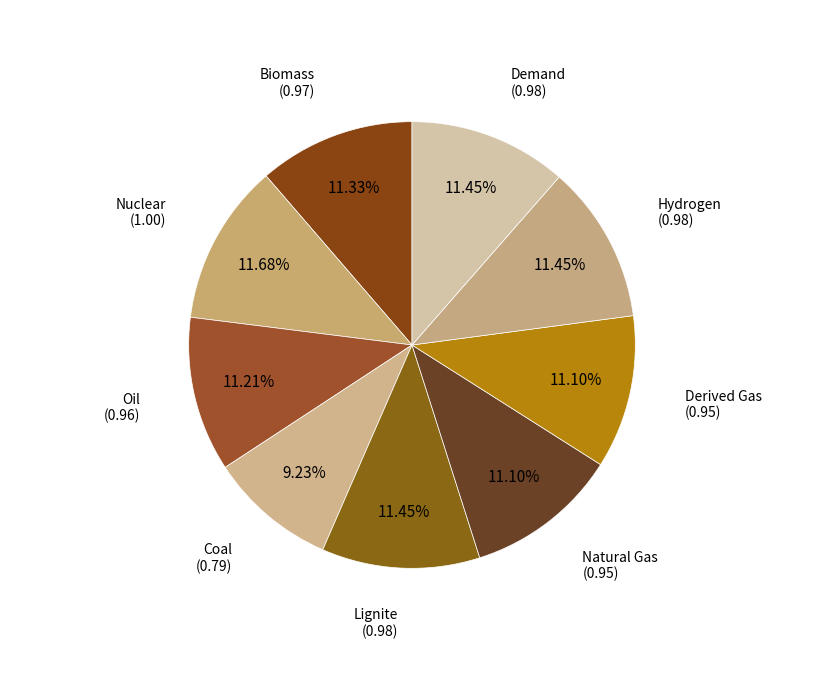

Which slice is the smallest?

Coal